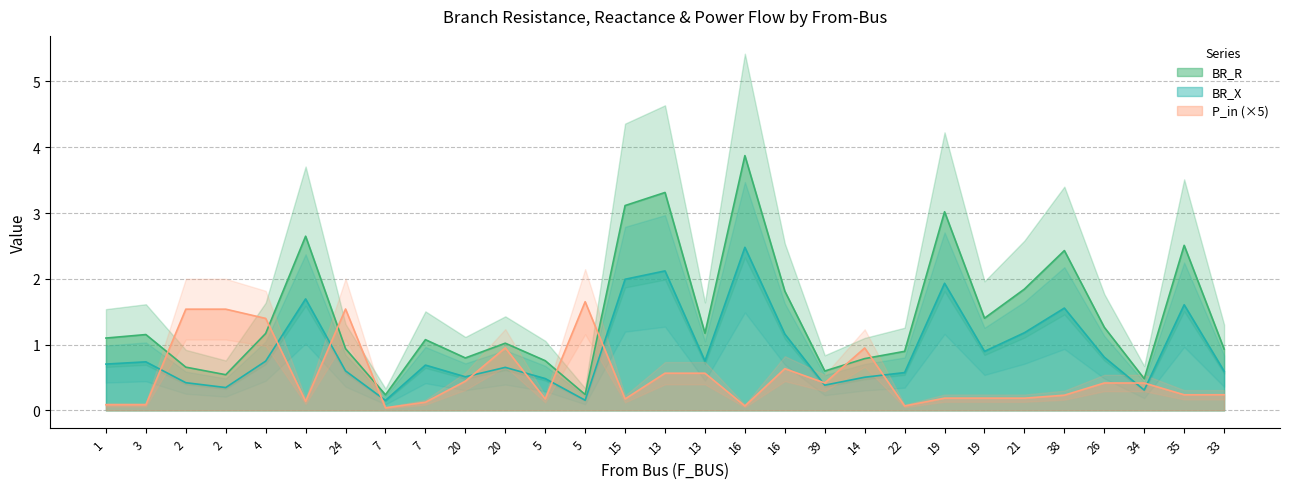

At which category is the sum across all series the highest?

16